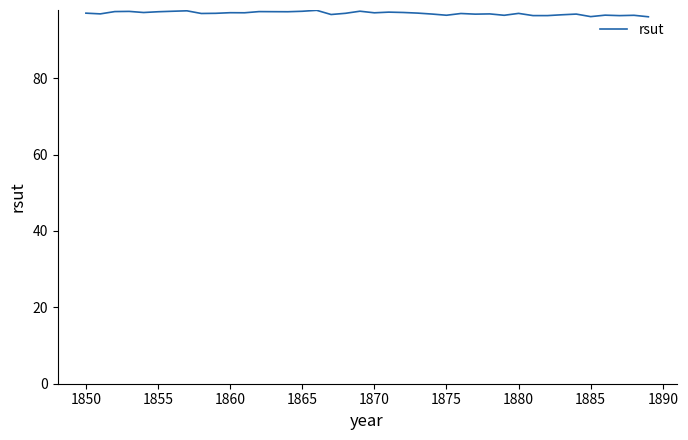

What is the smallest value displayed?

96.1